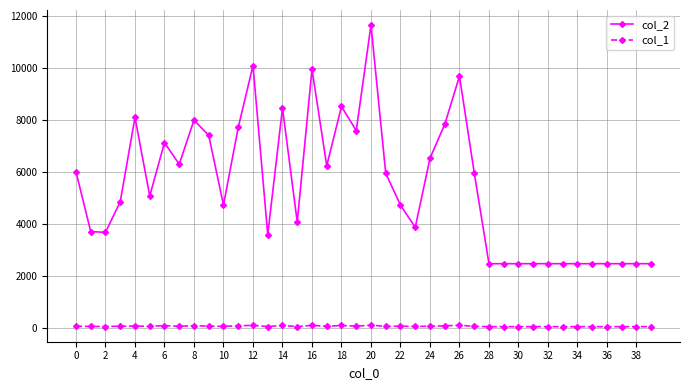

True or false: col_1 and col_2 intersect in this chart.

False